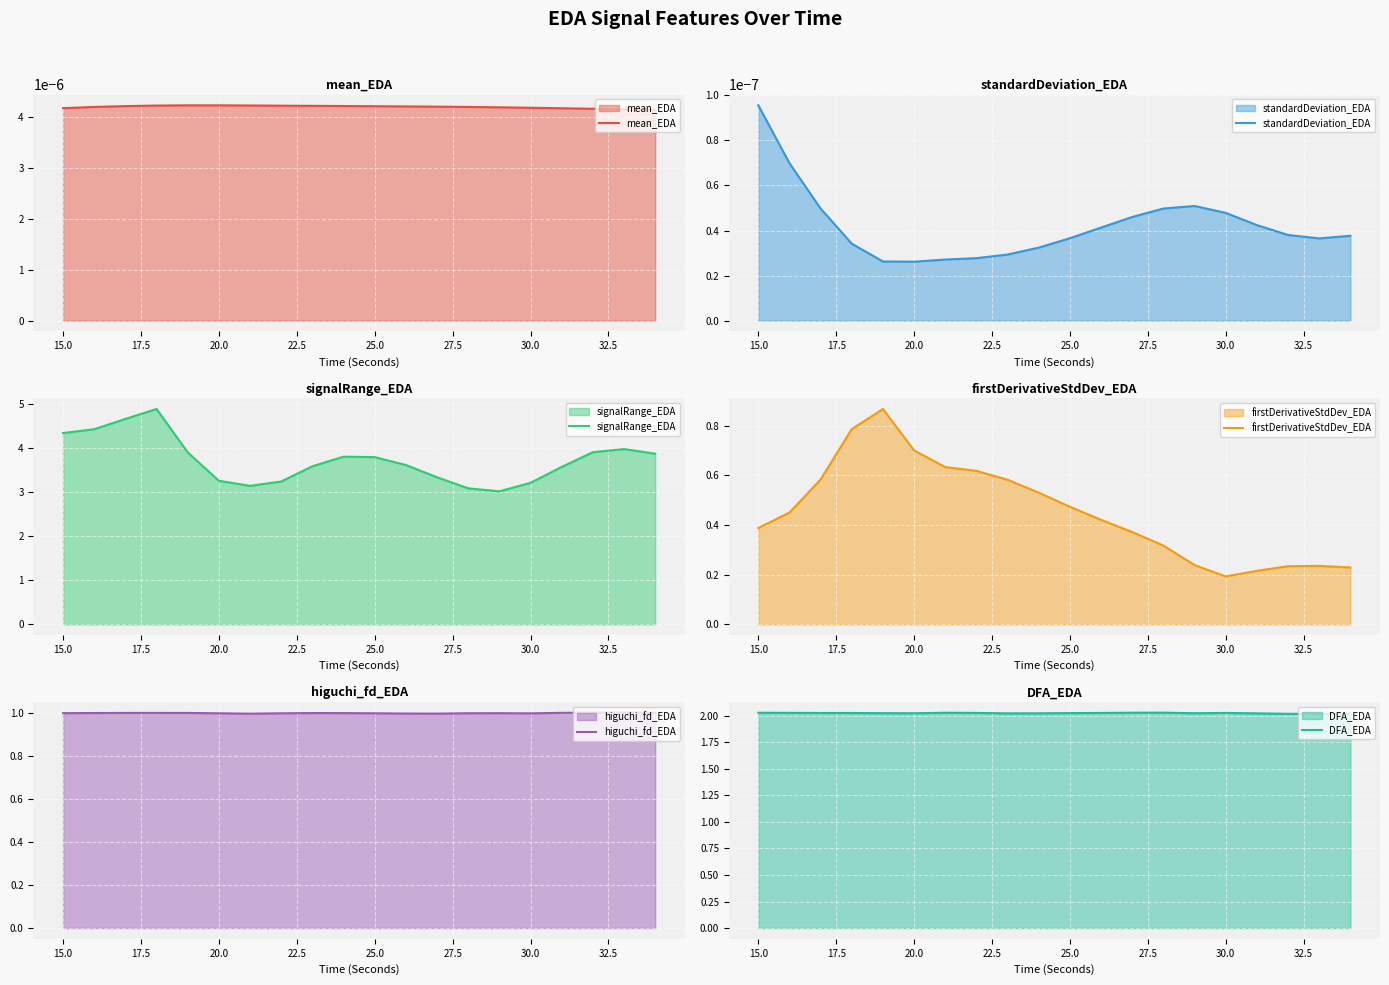

Where is firstDerivativeStdDev_EDA nearest to the value 0?

30.0